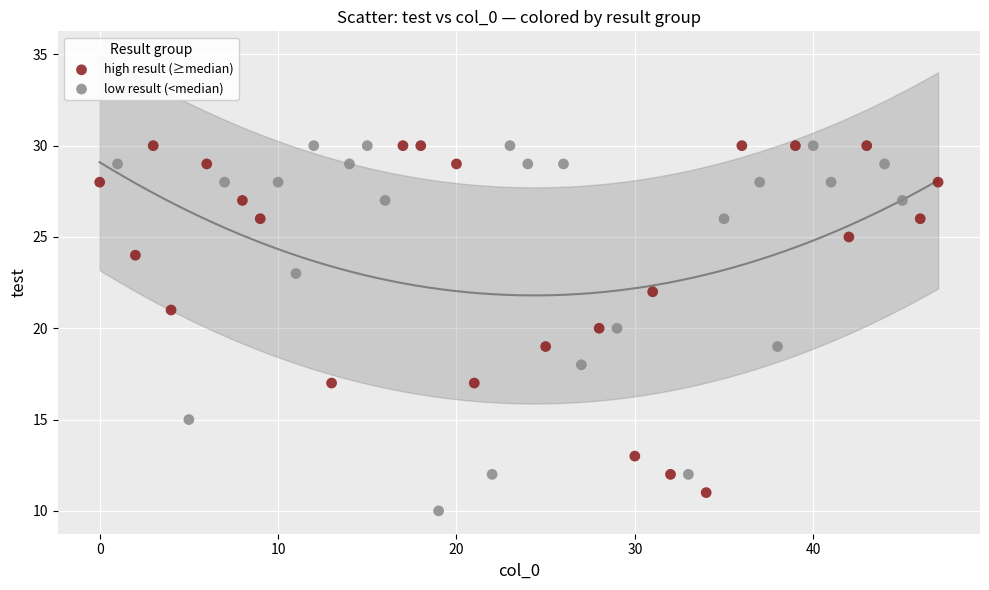

What are all the series names shown in the legend?

high result (≥median), low result (<median)